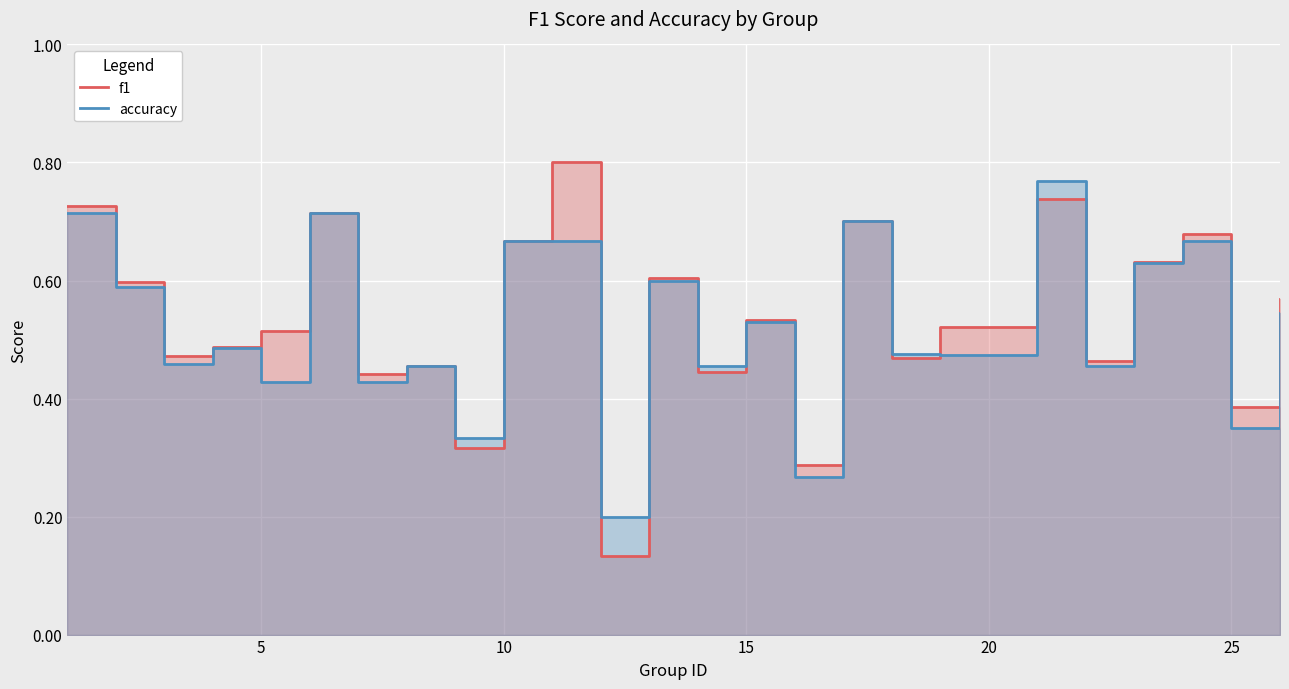

At how many categories does at least one series exceed 0?

25